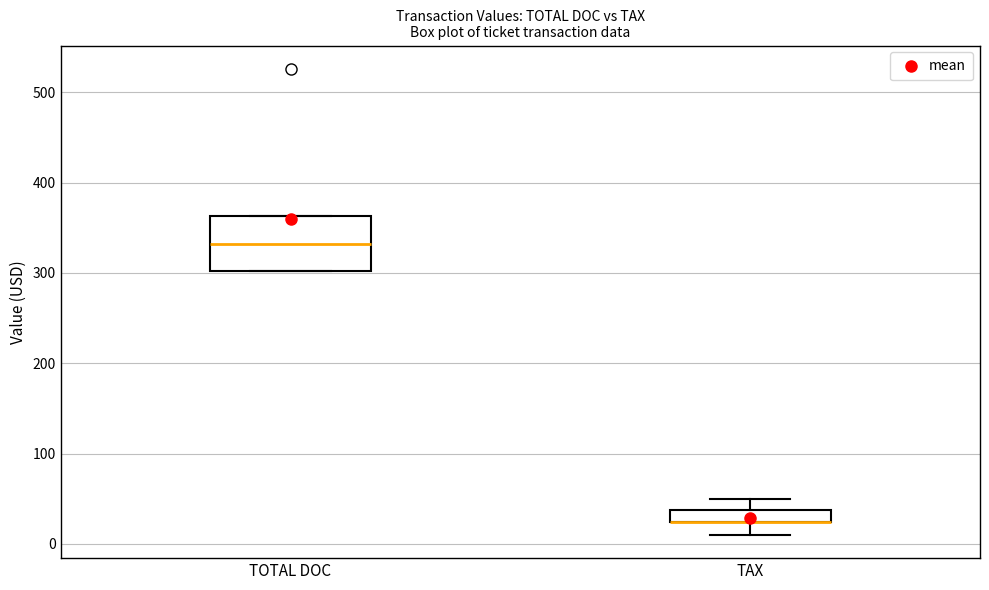

Which box is the tallest, from its lower edge to its upper edge?

TOTAL DOC